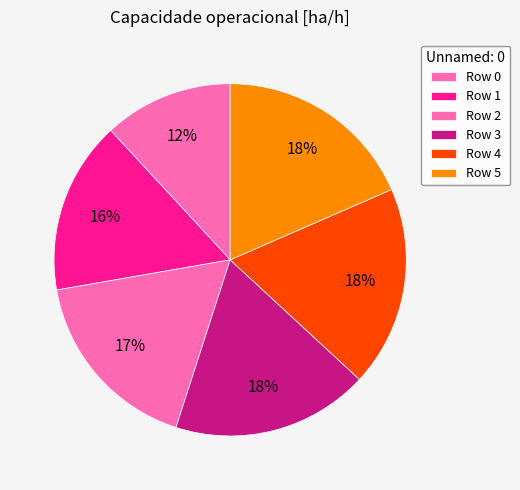

How many slices are in this pie chart?

6